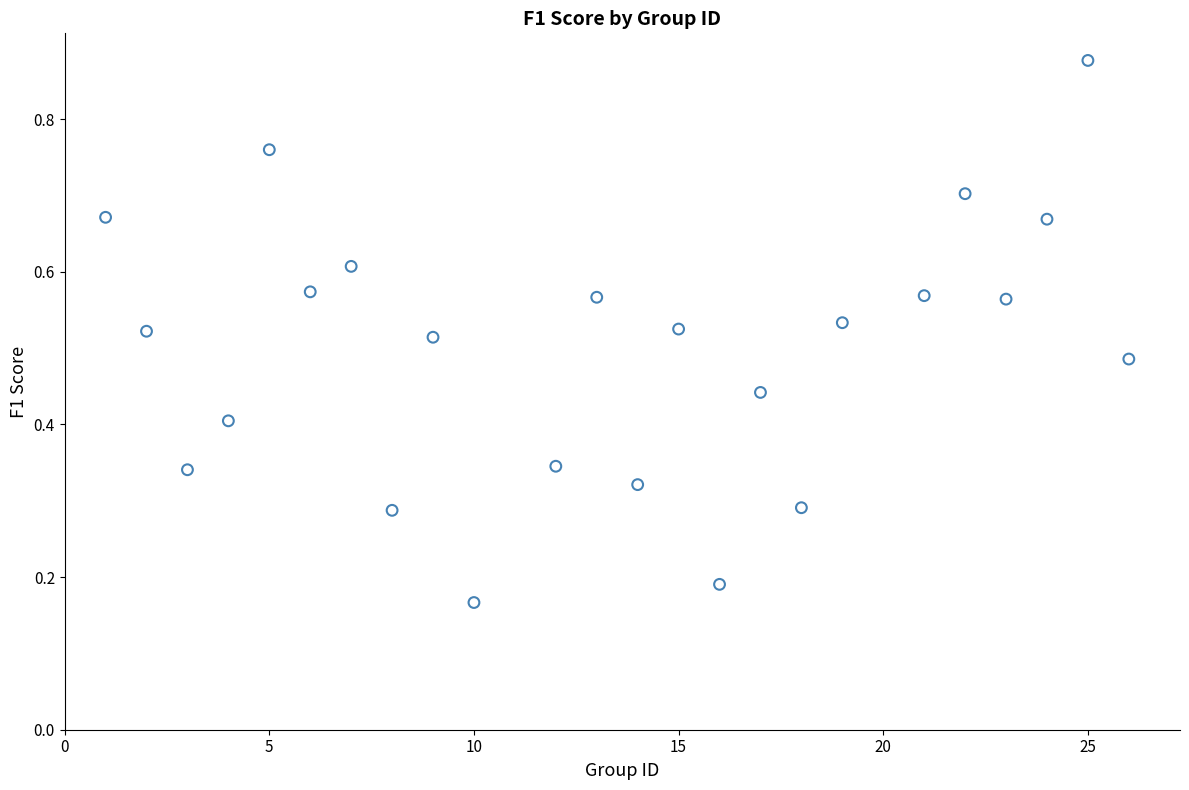

What is the range of X values (max minus min)?

25.0